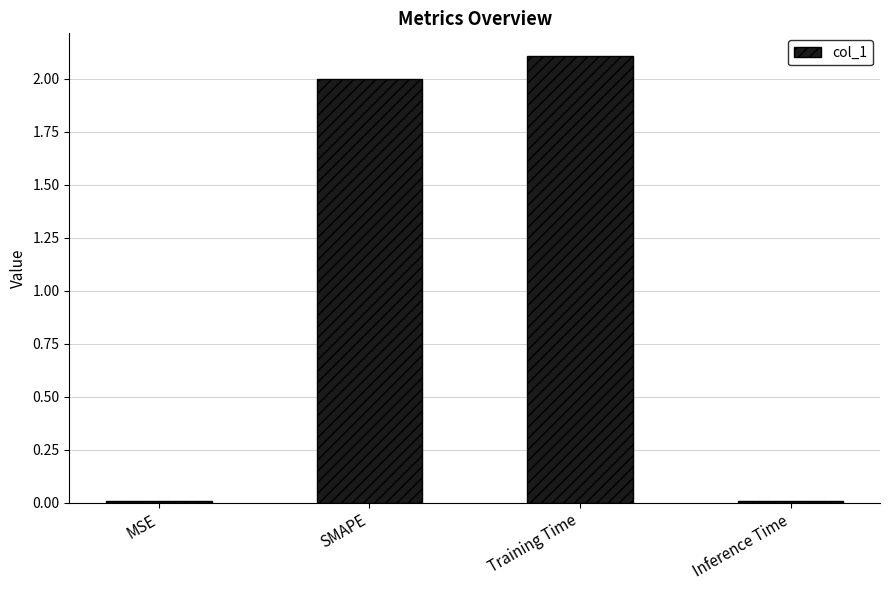

What is the sum of all values?

4.1